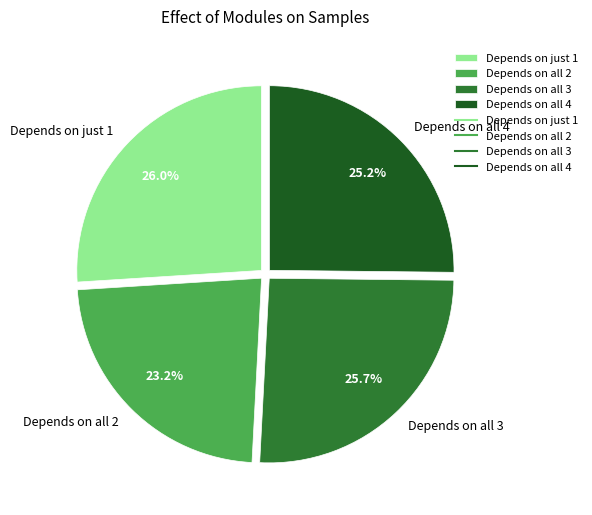

Which has a higher value, Depends on all 4 or Depends on all 2?

Depends on all 4